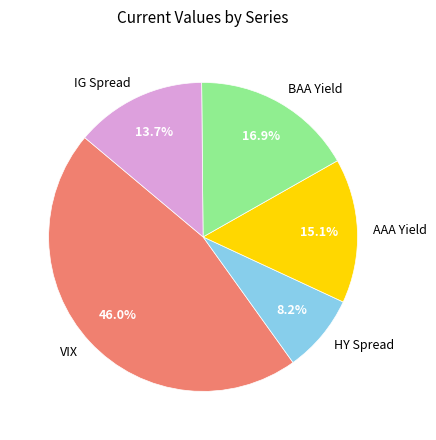

To the nearest percent, what percentage of the pie is AAA Yield?

15%